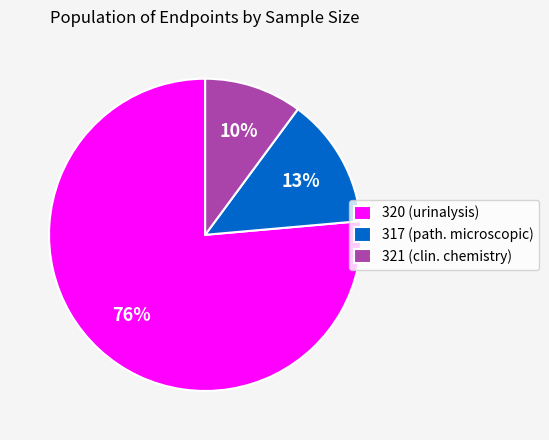

To the nearest percent, what portion does 317 (path. microscopic) represent?

13%